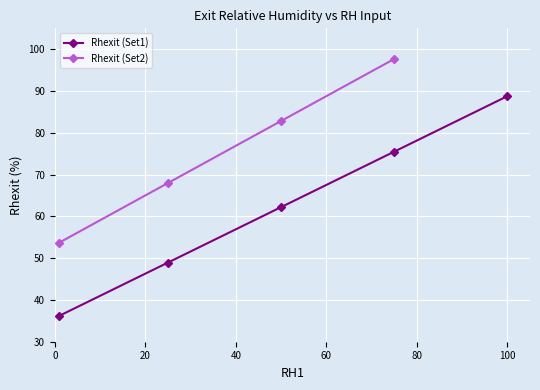

At how many categories does at least one series exceed 77?

3